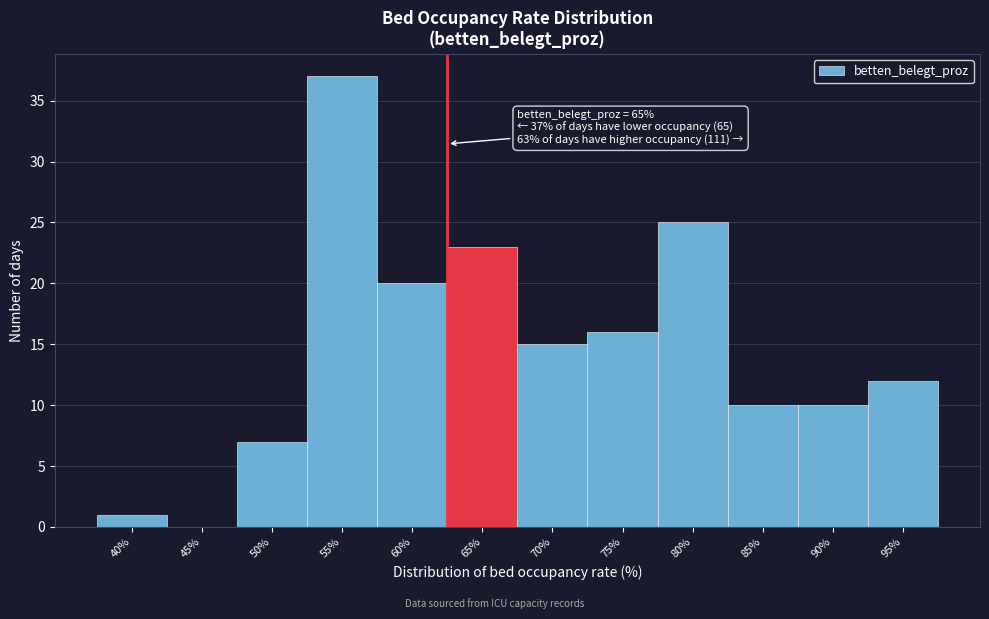

Reading left to right, transcribe all the data shown in this chart.

40%=1	45%=0	50%=7	55%=37	60%=20	65%=23	70%=15	75%=16	80%=25	85%=10	90%=10	95%=12